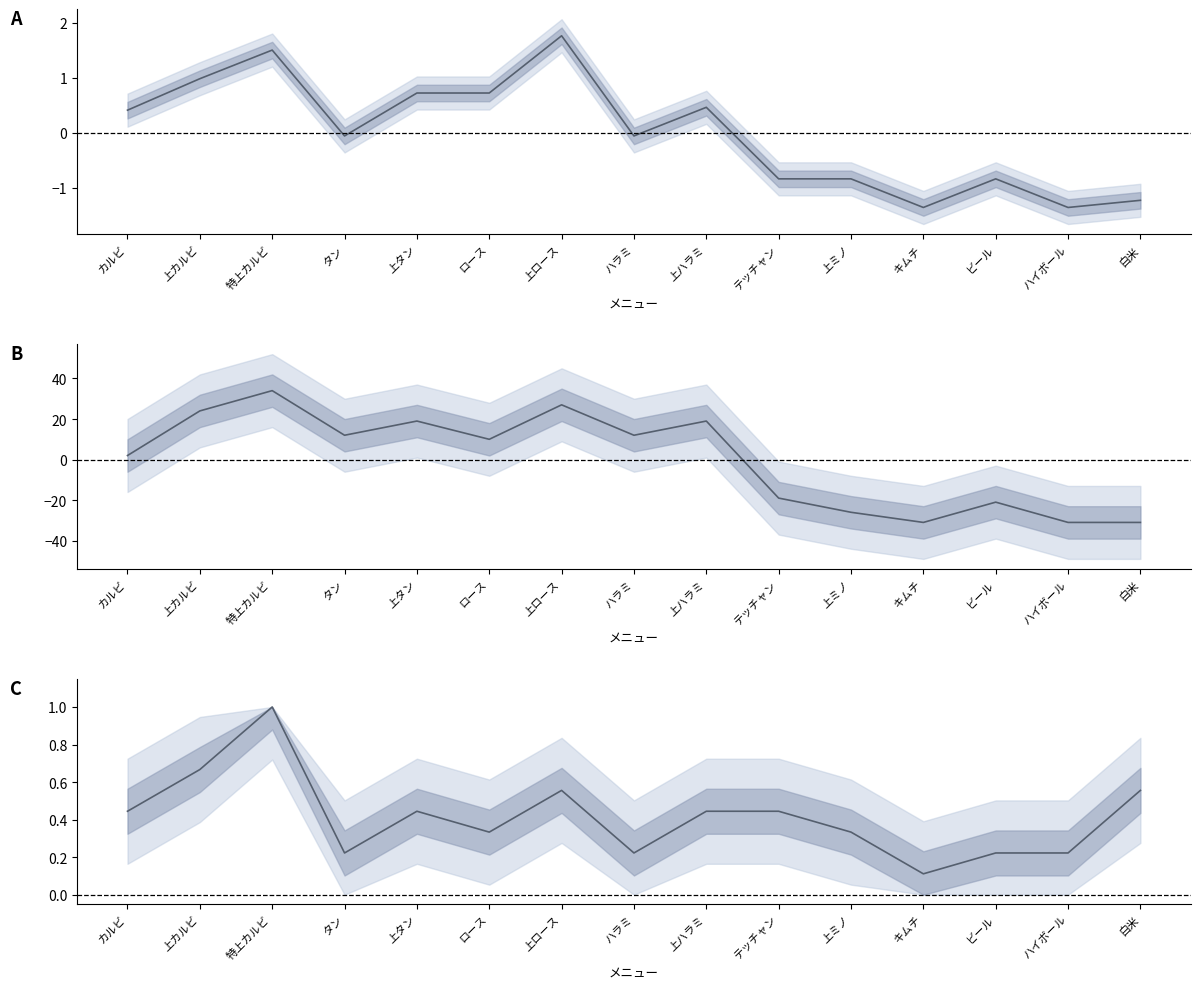

What is the sum of the 満足度 values at キムチ and タン?

-19.0